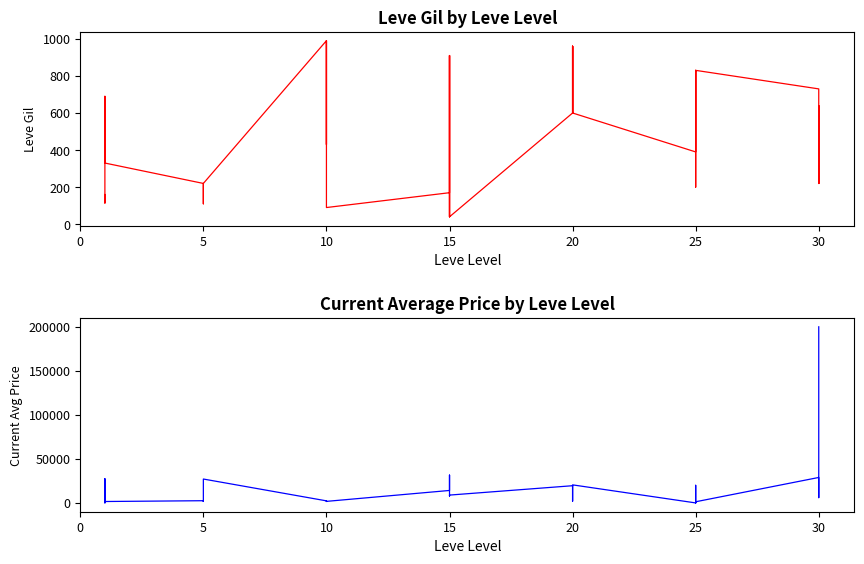

What is the lowest value of the Leve Gil series?

40.0